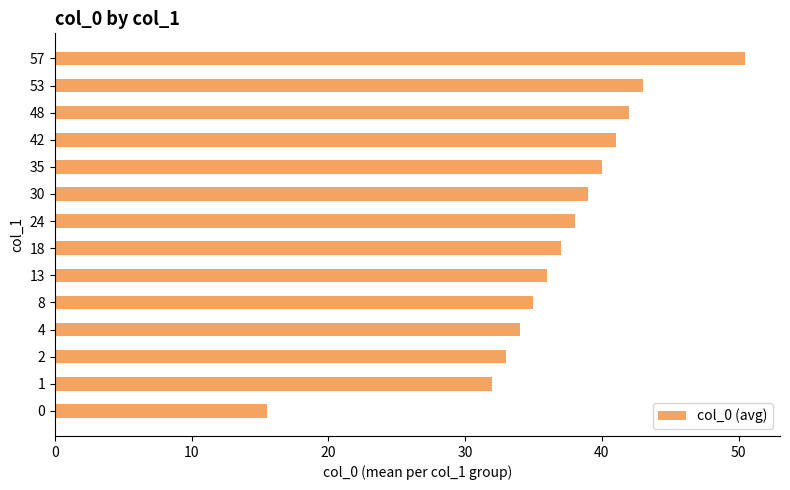

How many data points are less than 38?

7